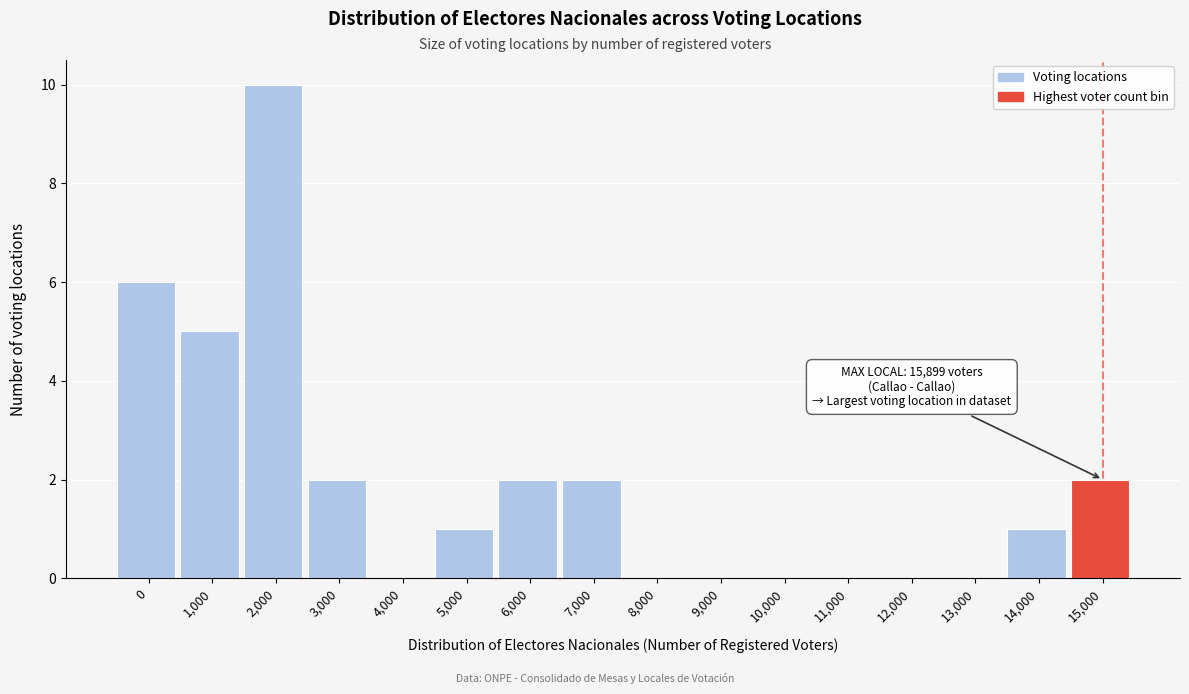

Reading left to right, extract all data points from this chart.

0=6	1,000=5	2,000=10	3,000=2	4,000=0	5,000=1	6,000=2	7,000=2	8,000=0	9,000=0	10,000=0	11,000=0	12,000=0	13,000=0	14,000=1	15,000=2